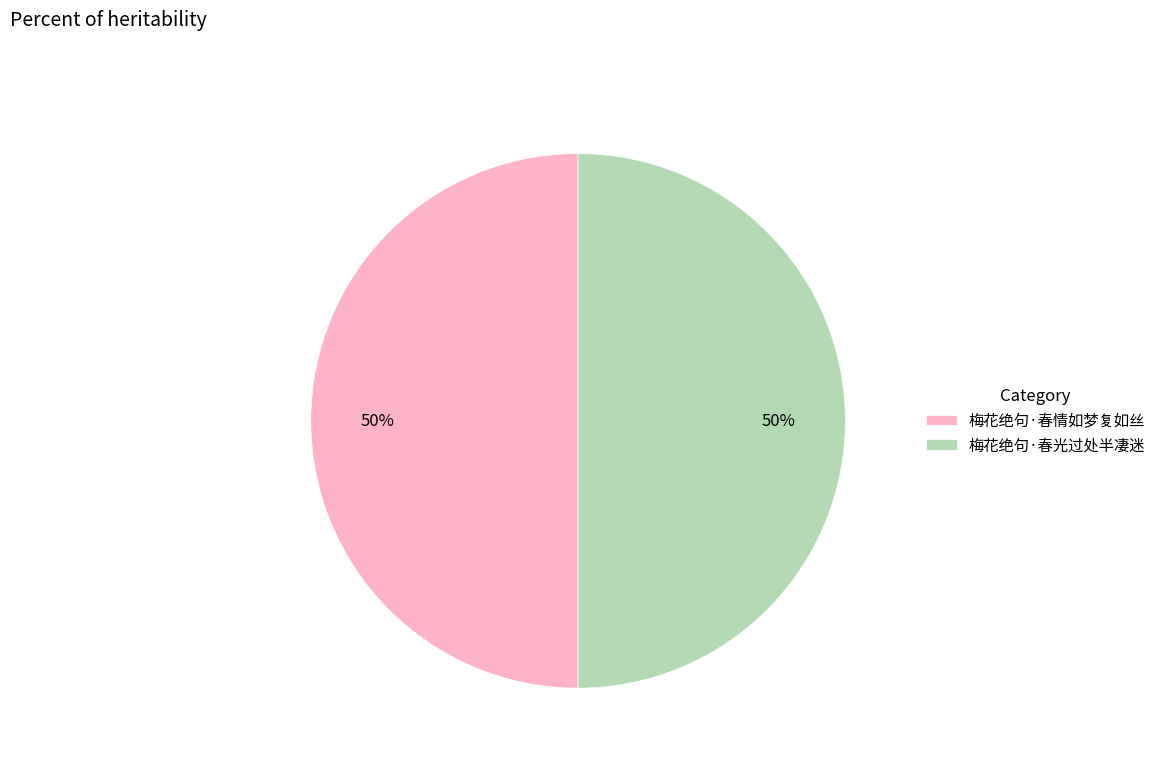

The 梅花绝句·春光过处半凄迷 slice represents 50% of the pie. True or false?

True